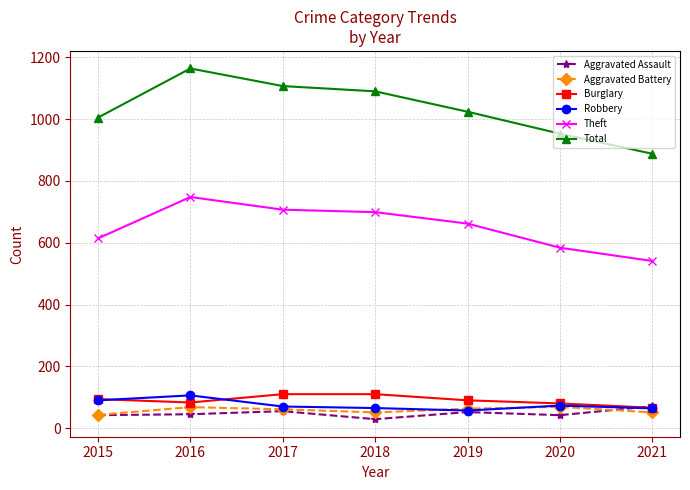

What is the value of the Robbery point at the 2nd from the left?

106